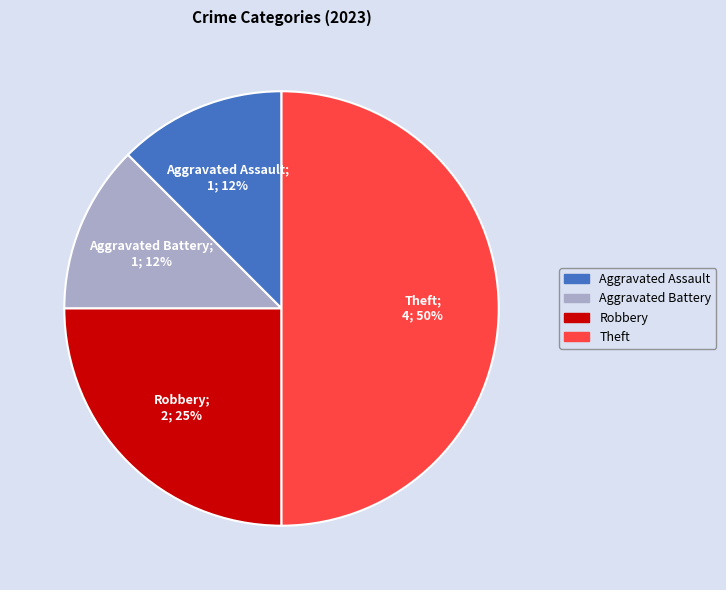

Is it true that Aggravated Battery is 20% of the pie?

False